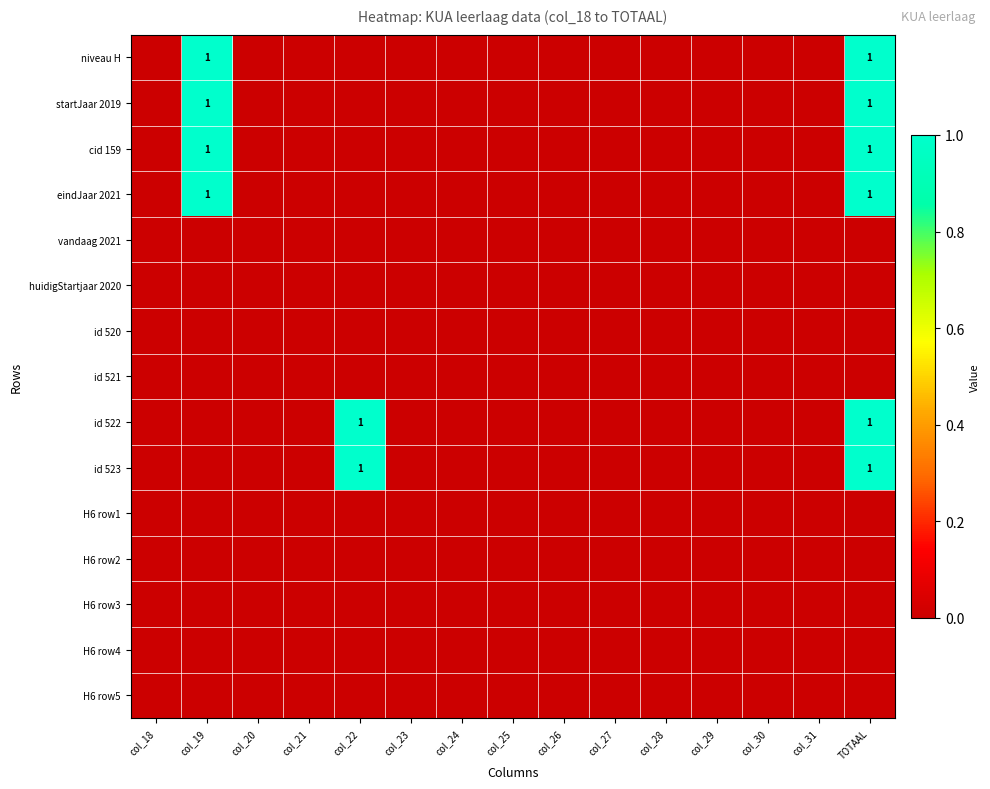

The cid 159 series shows 2 at col_19. True or false?

False